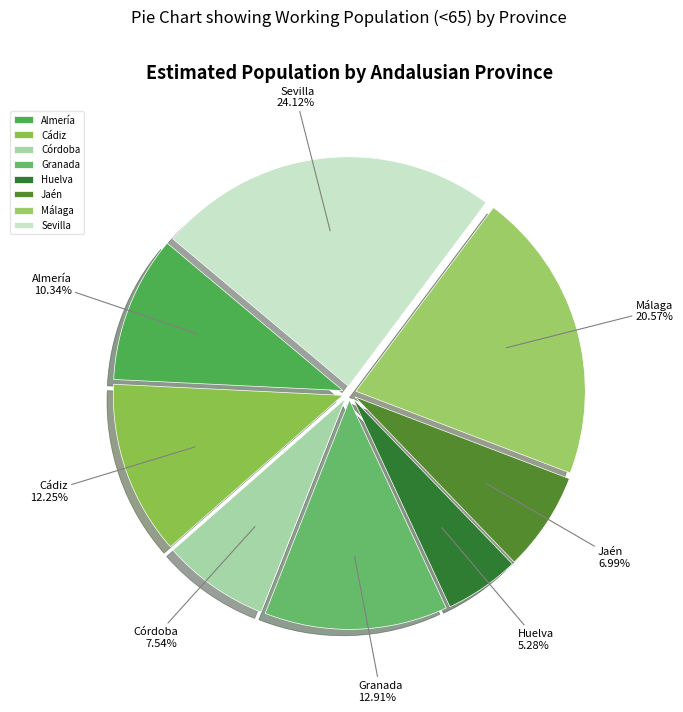

Is the sum of Córdoba and Almería greater than half?

No